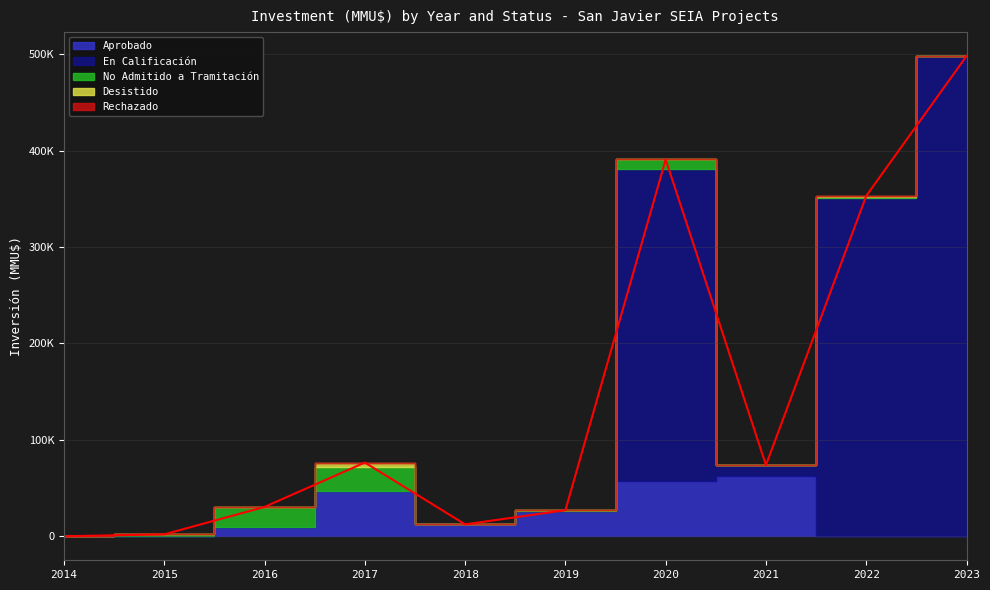

How many data points are less than 73820?

5